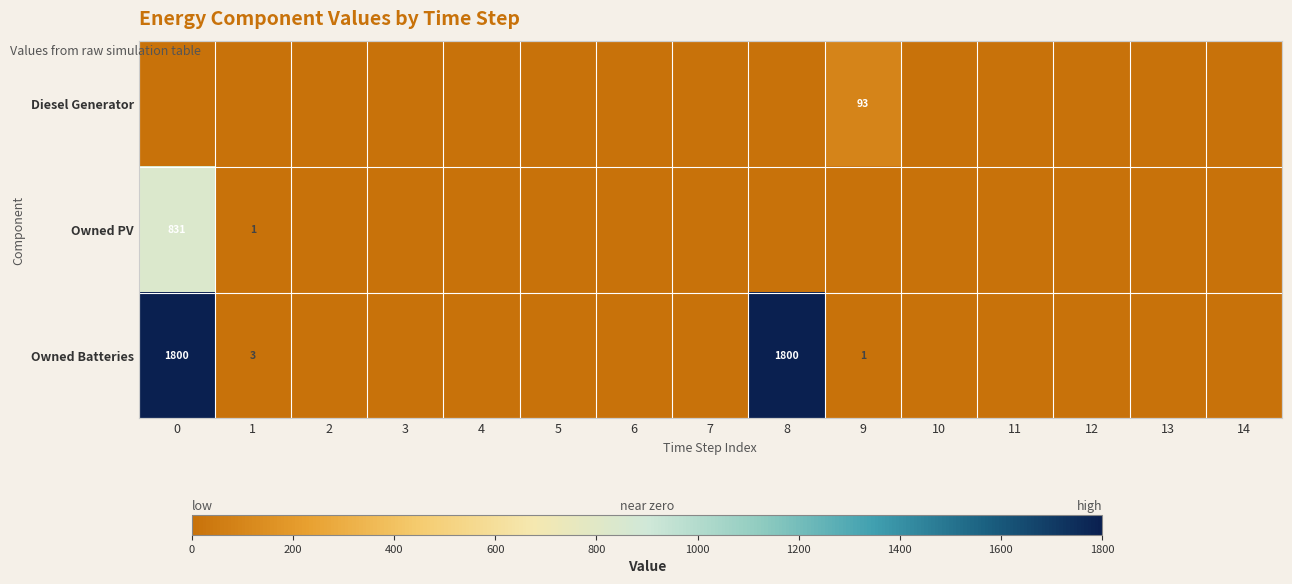

Rank the series at 0 from highest to lowest value.

row_2, row_1, row_0